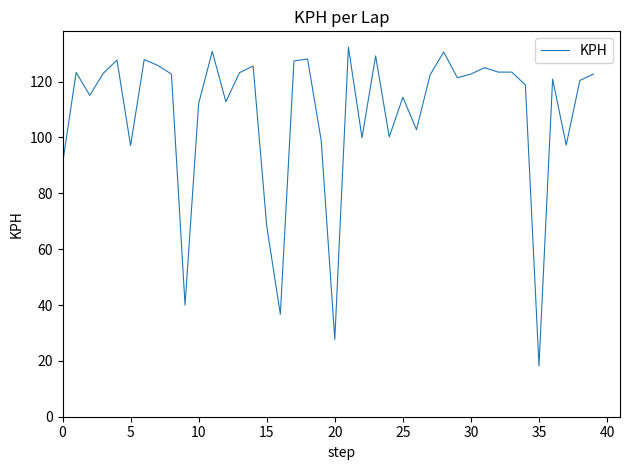

What is the smallest value displayed?

18.2